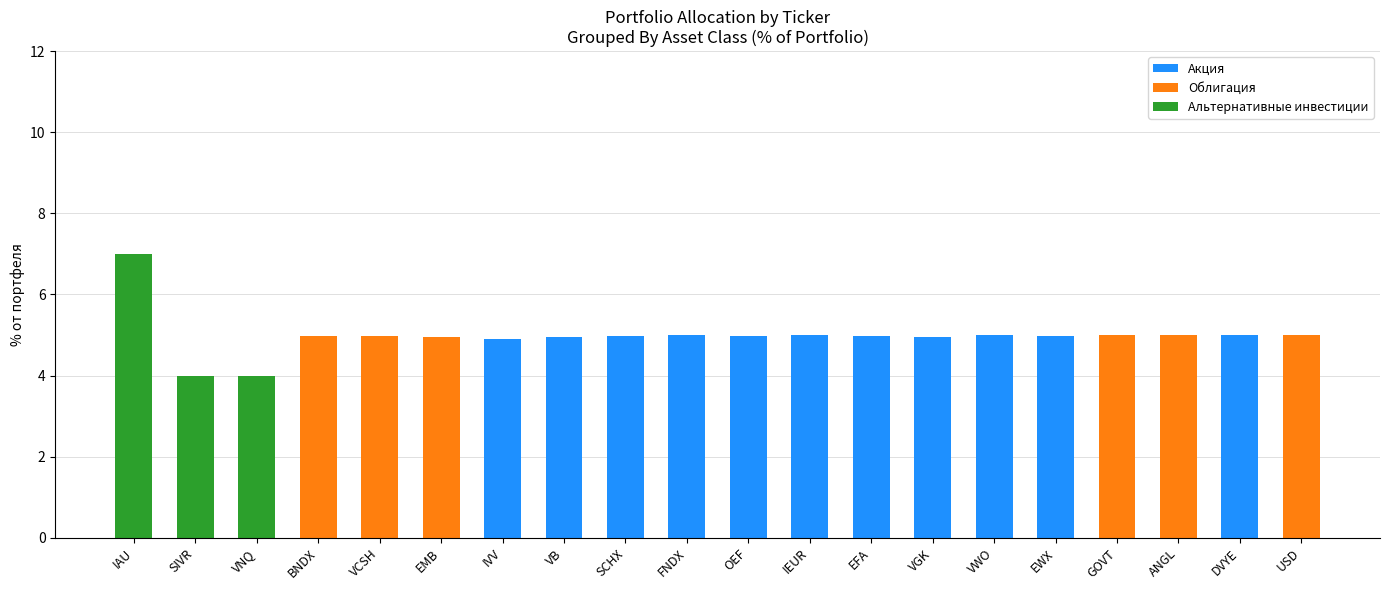

Where does the Акция series first go above 4?

IVV